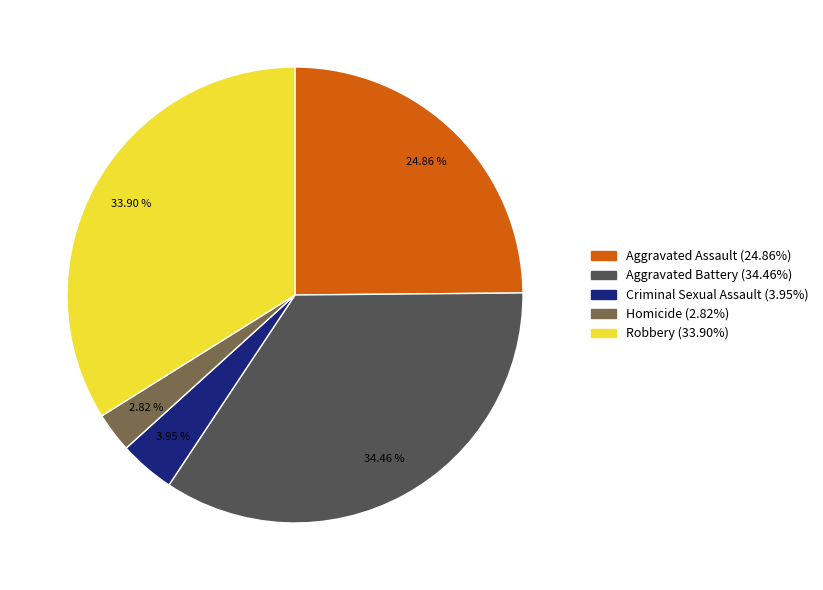

To the nearest percent, what percentage of the pie is Robbery?

34%